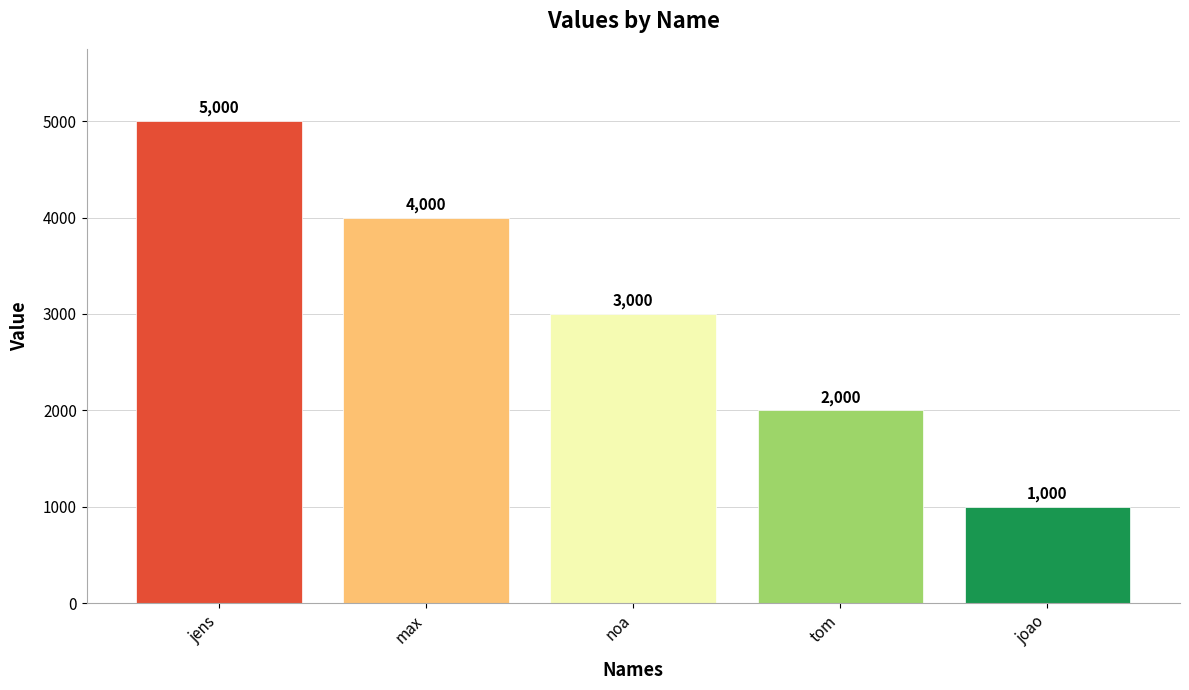

Reading right to left, transcribe all the data shown in this chart.

joao=1000	tom=2000	noa=3000	max=4000	jens=5000